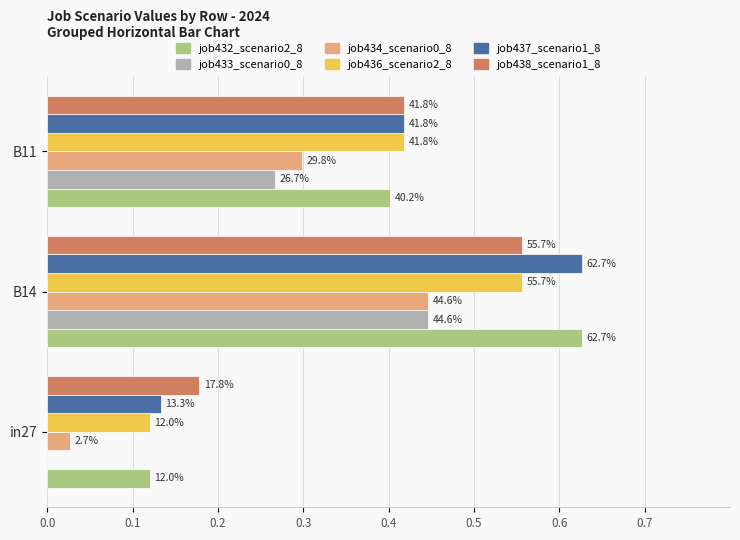

Are the bars grouped side by side (vs. stacked)?

Yes